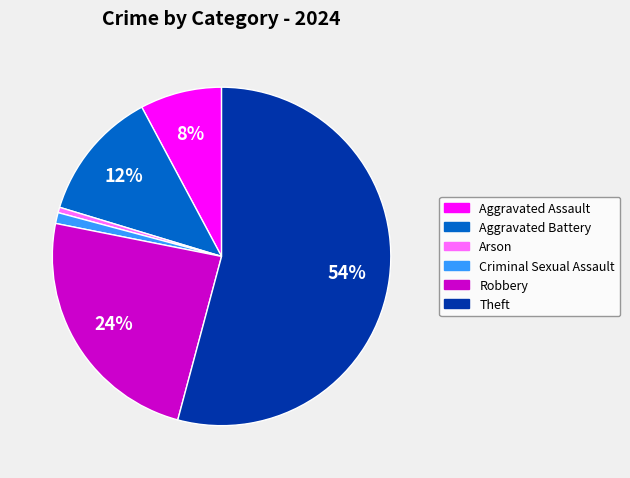

What percentage is the Arson slice, to the nearest percent?

1%